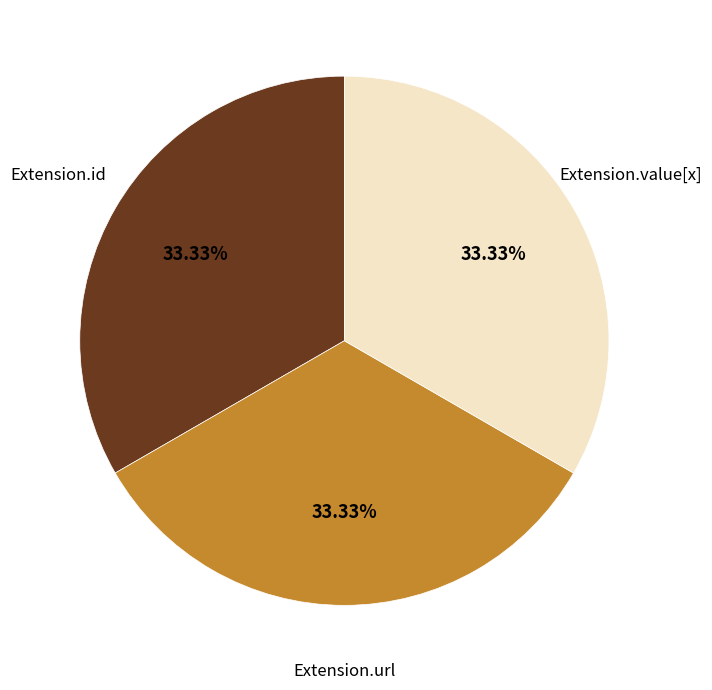

Is there any slice that represents more than half of the pie?

No